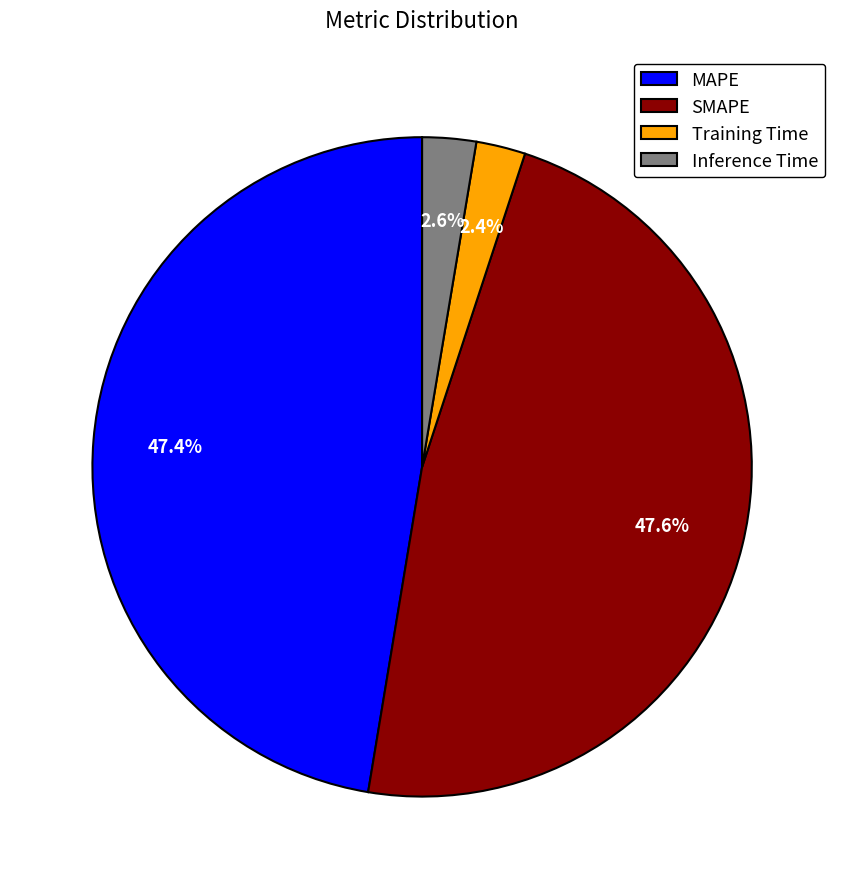

To the nearest percent, what portion does MAPE represent?

47%